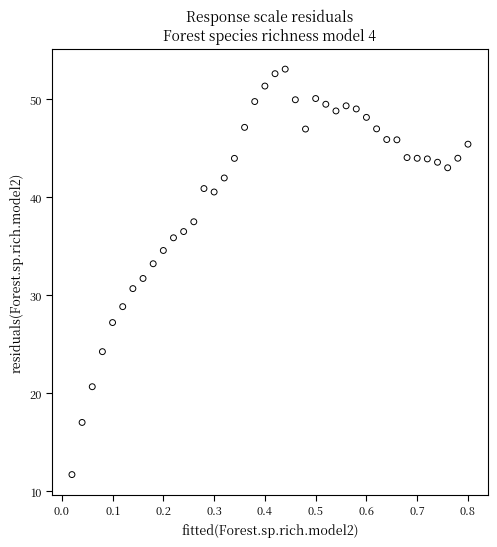

What is the range of X values (max minus min)?

0.8